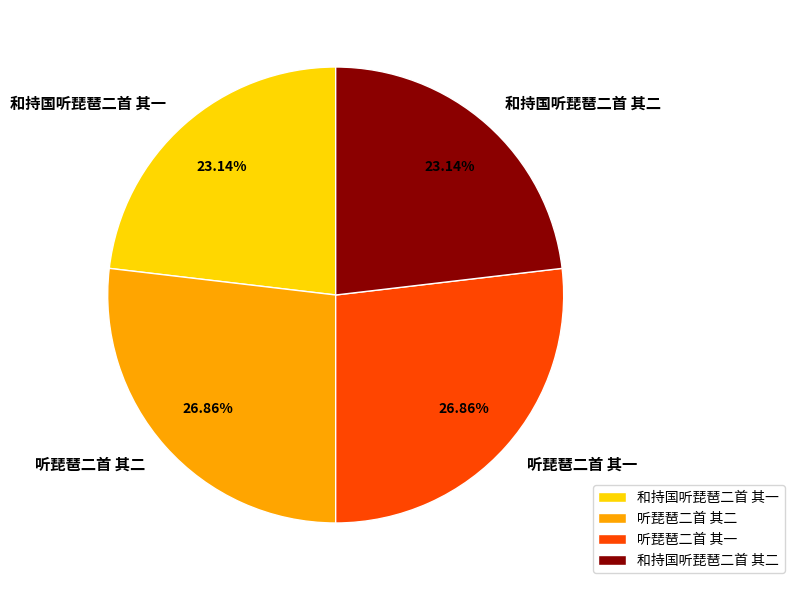

What percentage do 和持国听琵琶二首 其二 and 和持国听琵琶二首 其一 together represent?

46.3%